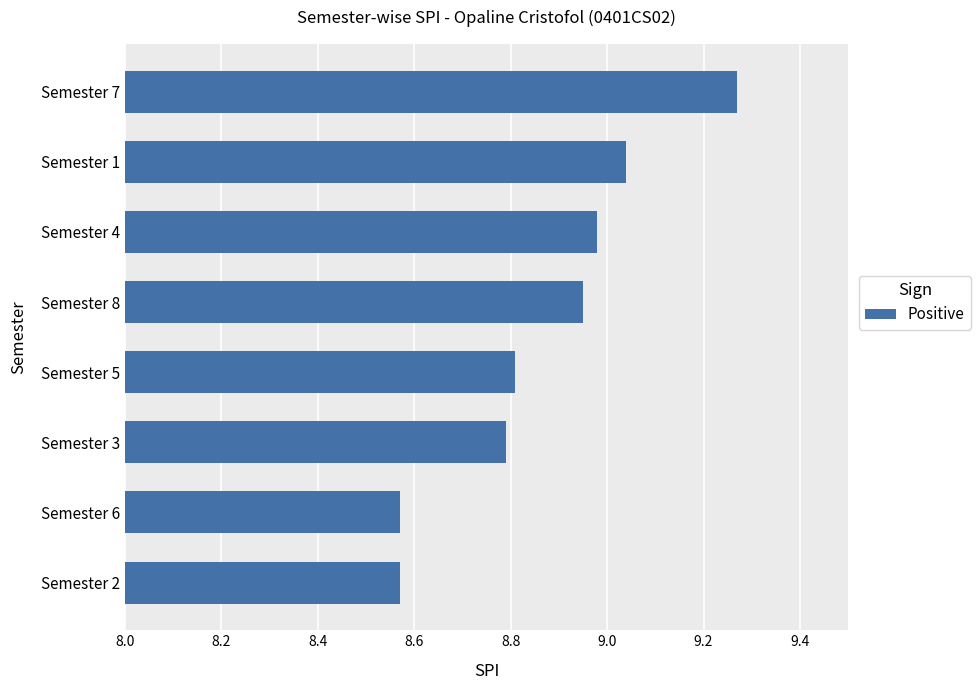

How many bars are there in total?

8